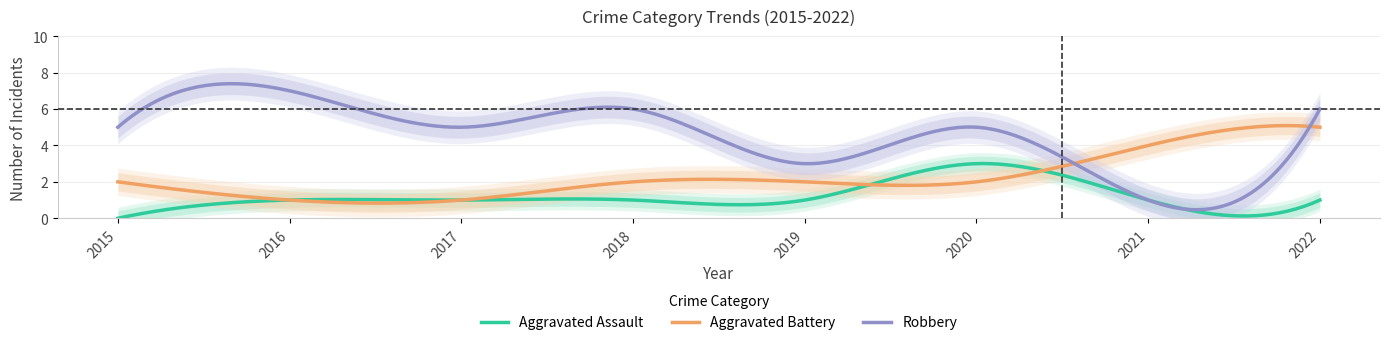

True or false: Robbery has more than 0 interior local peaks.

True